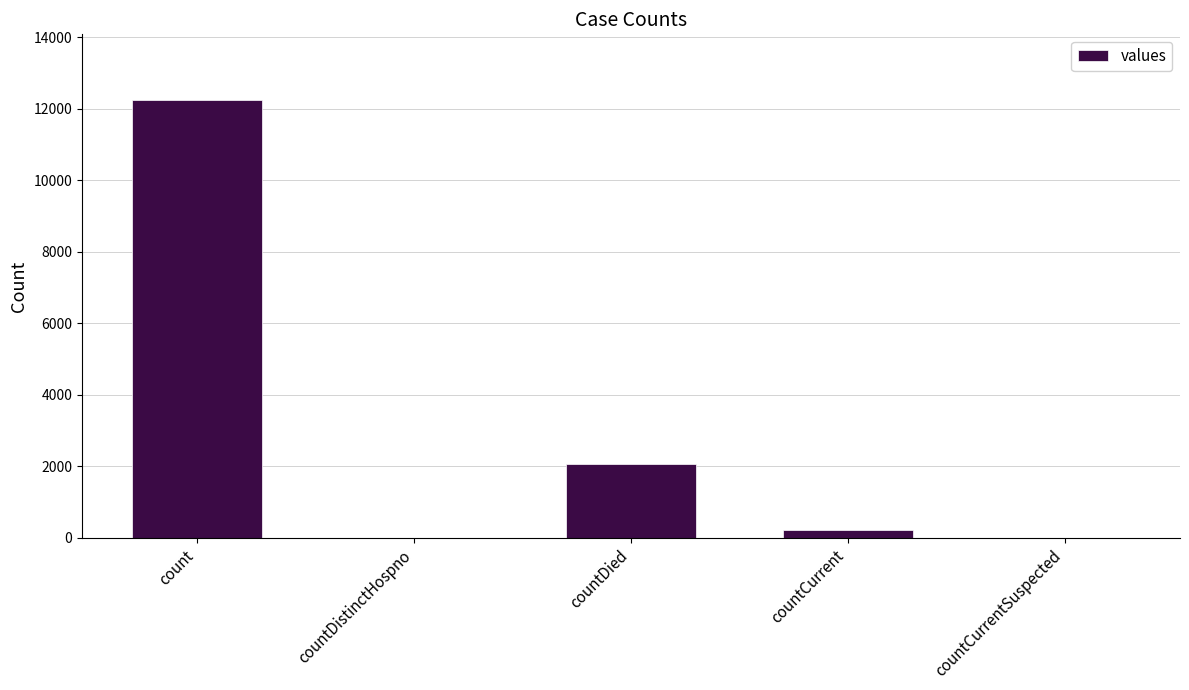

What is the greatest value displayed?

12245